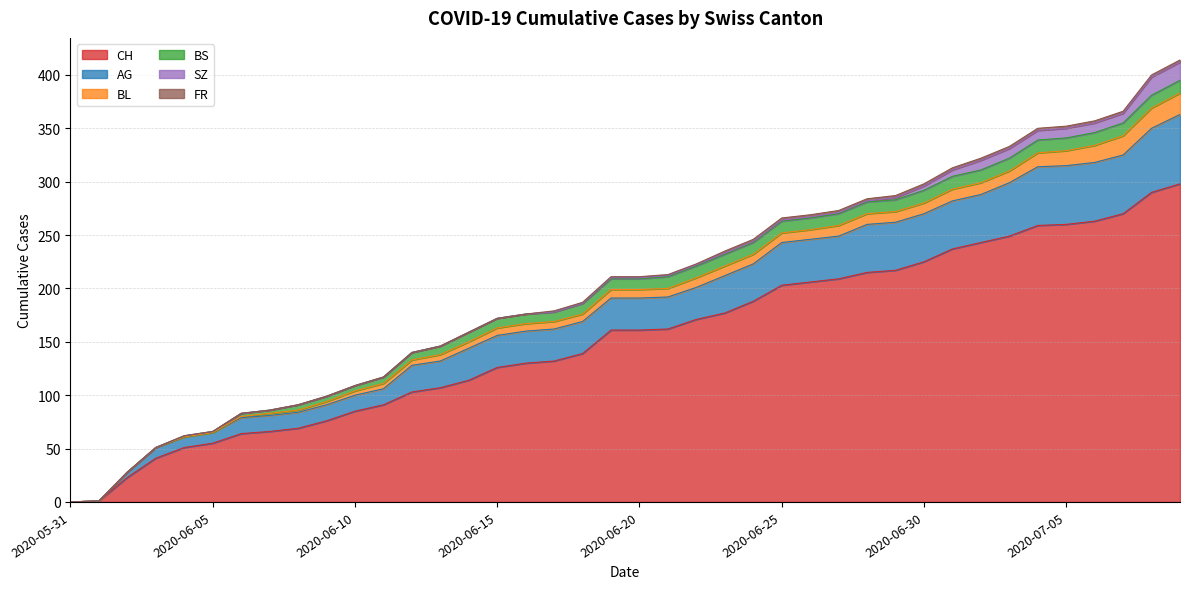

How many lines are shown in the chart?

6